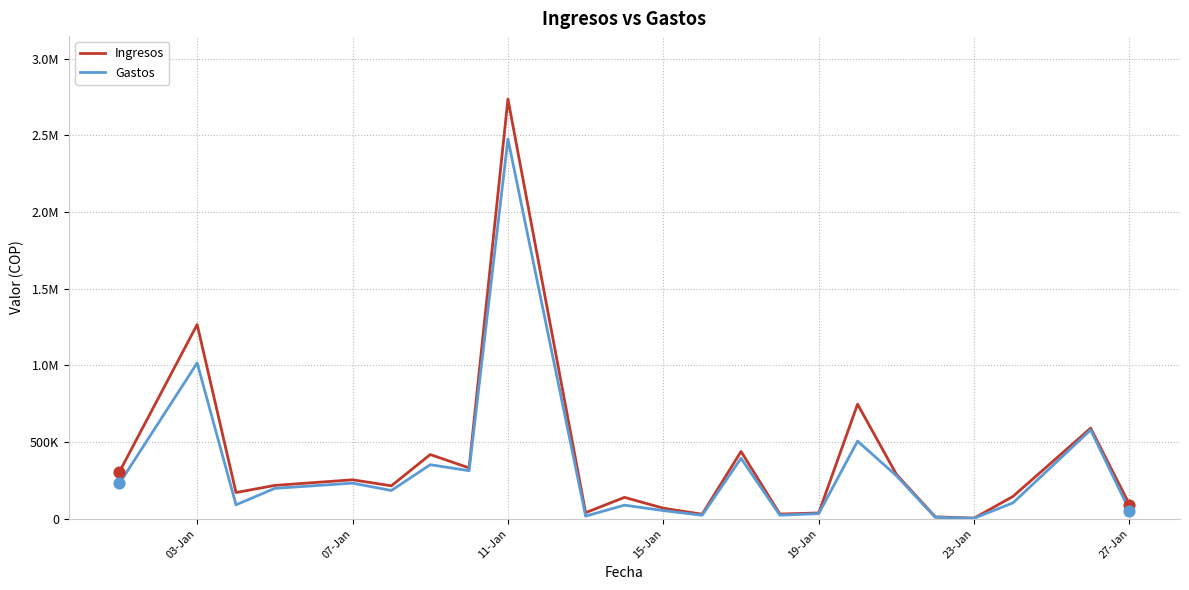

Is this an area chart (filled region under the line)?

No